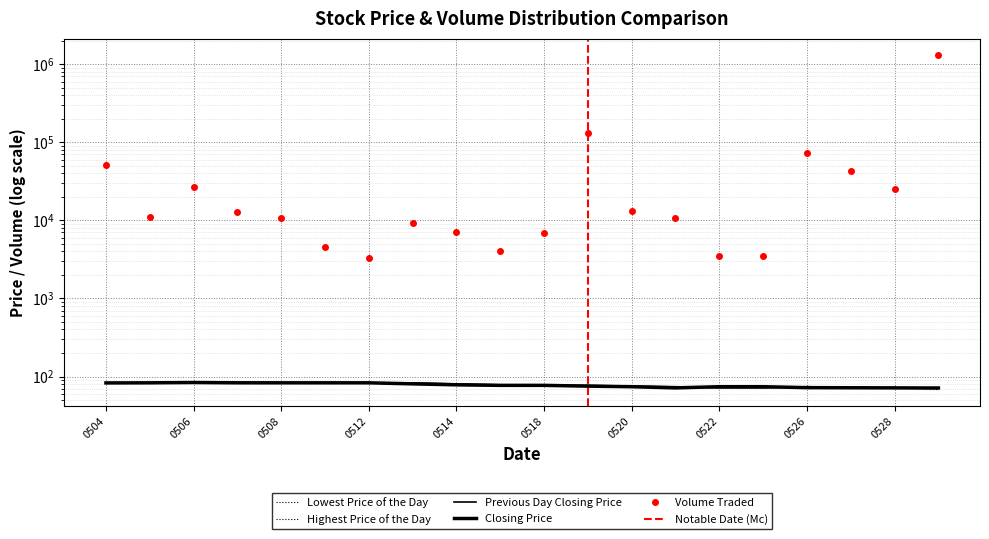

Which series has the largest total across all categories?

Volume Traded